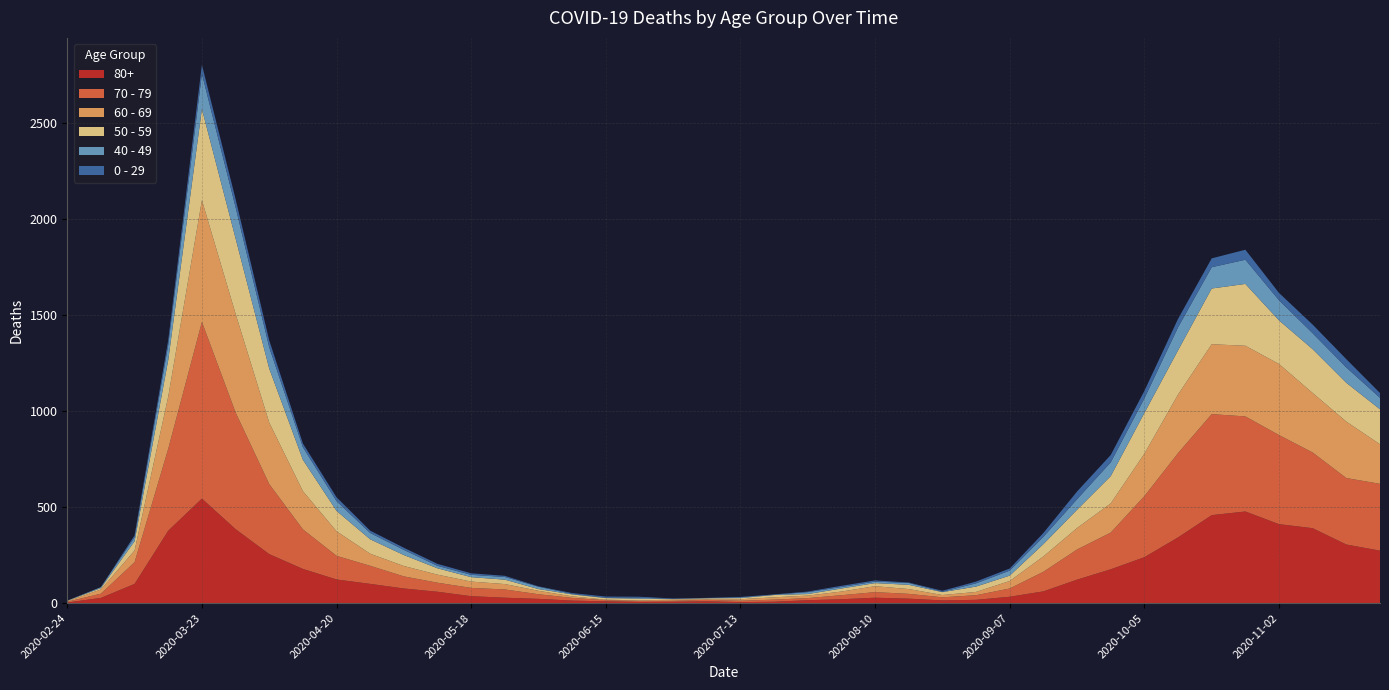

Reading left to right, what are all the values shown in this chart?

80+: 2020-02-24=3	2020-03-02=27	2020-03-09=100	2020-03-16=377	2020-03-23=544	2020-03-30=385	2020-04-06=255	2020-04-13=178	2020-04-20=123	2020-04-27=100	2020-05-04=76	2020-05-11=59	2020-05-18=36	2020-05-25=28	2020-06-01=22	2020-06-08=13	2020-06-15=9	2020-06-22=6	2020-06-29=7	2020-07-06=9	2020-07-13=5	2020-07-20=7	2020-07-27=15	2020-08-03=20	2020-08-10=28	2020-08-17=23	2020-08-24=14	2020-08-31=17	2020-09-07=33	2020-09-14=61	2020-09-21=122	2020-09-28=176	2020-10-05=239	2020-10-12=342	2020-10-19=458	2020-10-26=477	2020-11-02=411	2020-11-09=390	2020-11-16=305	2020-11-23=273
70 - 79: 2020-02-24=4	2020-03-02=22	2020-03-09=113	2020-03-16=427	2020-03-23=920	2020-03-30=608	2020-04-06=365	2020-04-13=206	2020-04-20=123	2020-04-27=94	2020-05-04=63	2020-05-11=47	2020-05-18=43	2020-05-25=43	2020-06-01=24	2020-06-08=14	2020-06-15=6	2020-06-22=5	2020-06-29=5	2020-07-06=8	2020-07-13=7	2020-07-20=11	2020-07-27=11	2020-08-03=21	2020-08-10=29	2020-08-17=25	2020-08-24=16	2020-08-31=24	2020-09-07=43	2020-09-14=102	2020-09-21=157	2020-09-28=191	2020-10-05=318	2020-10-12=439	2020-10-19=526	2020-10-26=495	2020-11-02=464	2020-11-09=394	2020-11-16=346	2020-11-23=348
60 - 69: 2020-02-24=2	2020-03-02=22	2020-03-09=61	2020-03-16=272	2020-03-23=634	2020-03-30=514	2020-04-06=320	2020-04-13=199	2020-04-20=128	2020-04-27=63	2020-05-04=54	2020-05-11=42	2020-05-18=33	2020-05-25=28	2020-06-01=18	2020-06-08=8	2020-06-15=3	2020-06-22=3	2020-06-29=6	2020-07-06=3	2020-07-13=8	2020-07-20=12	2020-07-27=13	2020-08-03=19	2020-08-10=31	2020-08-17=25	2020-08-24=12	2020-08-31=17	2020-09-07=39	2020-09-14=80	2020-09-21=112	2020-09-28=152	2020-10-05=221	2020-10-12=305	2020-10-19=364	2020-10-26=368	2020-11-02=370	2020-11-09=310	2020-11-16=294	2020-11-23=206
50 - 59: 2020-02-24=3	2020-03-02=7	2020-03-09=48	2020-03-16=190	2020-03-23=475	2020-03-30=392	2020-04-06=281	2020-04-13=163	2020-04-20=106	2020-04-27=75	2020-05-04=57	2020-05-11=33	2020-05-18=23	2020-05-25=23	2020-06-01=9	2020-06-08=10	2020-06-15=8	2020-06-22=9	2020-06-29=3	2020-07-06=5	2020-07-13=6	2020-07-20=12	2020-07-27=8	2020-08-03=16	2020-08-10=16	2020-08-17=22	2020-08-24=15	2020-08-31=28	2020-09-07=28	2020-09-14=64	2020-09-21=95	2020-09-28=142	2020-10-05=212	2020-10-12=230	2020-10-19=290	2020-10-26=322	2020-11-02=227	2020-11-09=228	2020-11-16=202	2020-11-23=182
40 - 49: 2020-02-24=0	2020-03-02=5	2020-03-09=21	2020-03-16=79	2020-03-23=183	2020-03-30=163	2020-04-06=111	2020-04-13=66	2020-04-20=51	2020-04-27=33	2020-05-04=27	2020-05-11=13	2020-05-18=12	2020-05-25=14	2020-06-01=12	2020-06-08=3	2020-06-15=2	2020-06-22=5	2020-06-29=1	2020-07-06=1	2020-07-13=4	2020-07-20=2	2020-07-27=10	2020-08-03=8	2020-08-10=8	2020-08-17=10	2020-08-24=2	2020-08-31=17	2020-09-07=26	2020-09-14=38	2020-09-21=55	2020-09-28=72	2020-10-05=76	2020-10-12=120	2020-10-19=111	2020-10-26=126	2020-11-02=105	2020-11-09=83	2020-11-16=80	2020-11-23=60
0 - 29: 2020-02-24=1	2020-03-02=0	2020-03-09=10	2020-03-16=25	2020-03-23=47	2020-03-30=42	2020-04-06=36	2020-04-13=19	2020-04-20=20	2020-04-27=12	2020-05-04=11	2020-05-11=10	2020-05-18=8	2020-05-25=6	2020-06-01=2	2020-06-08=4	2020-06-15=6	2020-06-22=5	2020-06-29=2	2020-07-06=1	2020-07-13=2	2020-07-20=1	2020-07-27=3	2020-08-03=6	2020-08-10=6	2020-08-17=2	2020-08-24=5	2020-08-31=9	2020-09-07=11	2020-09-14=20	2020-09-21=40	2020-09-28=38	2020-10-05=39	2020-10-12=44	2020-10-19=46	2020-10-26=52	2020-11-02=38	2020-11-09=45	2020-11-16=43	2020-11-23=25